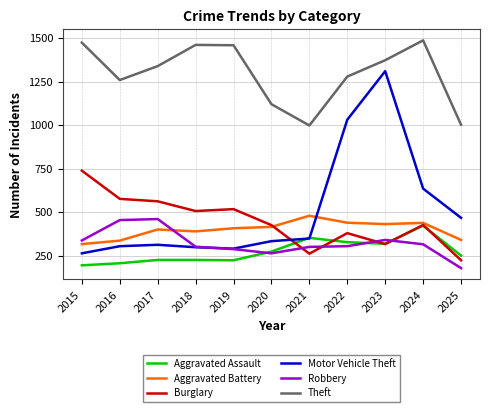

True or false: Robbery and Theft cross at least once.

False